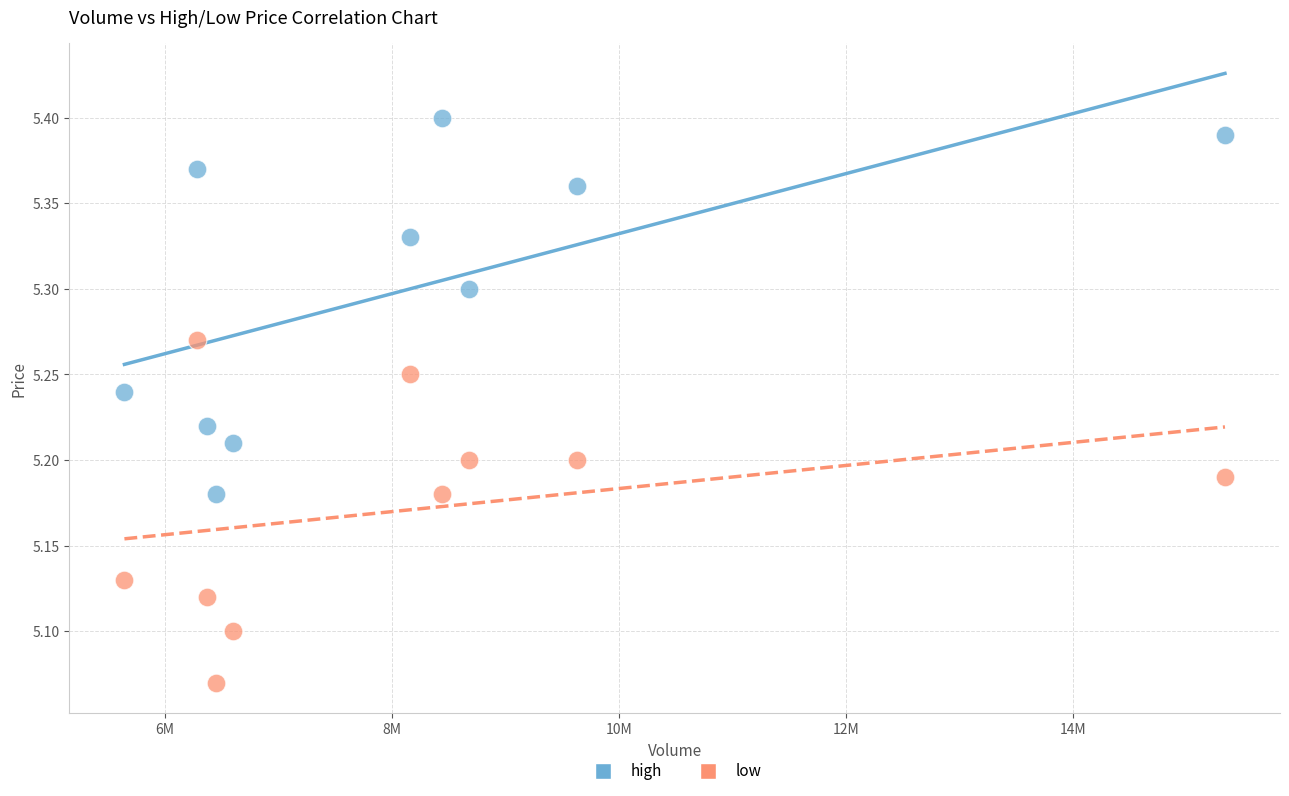

Across all data points, what is the range of Y values (max minus min)?

0.3